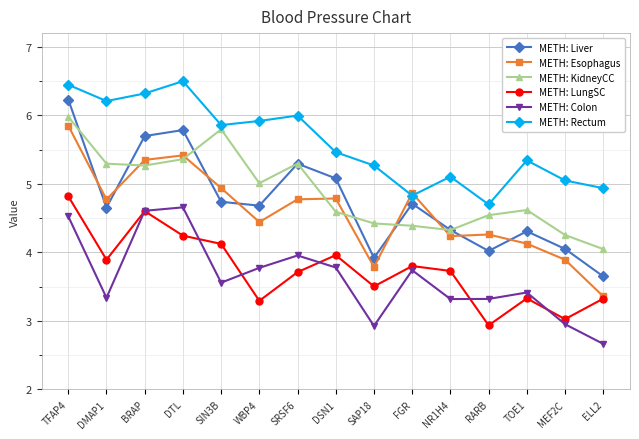

What is the minimum value for METH: KidneyCC?

4.0